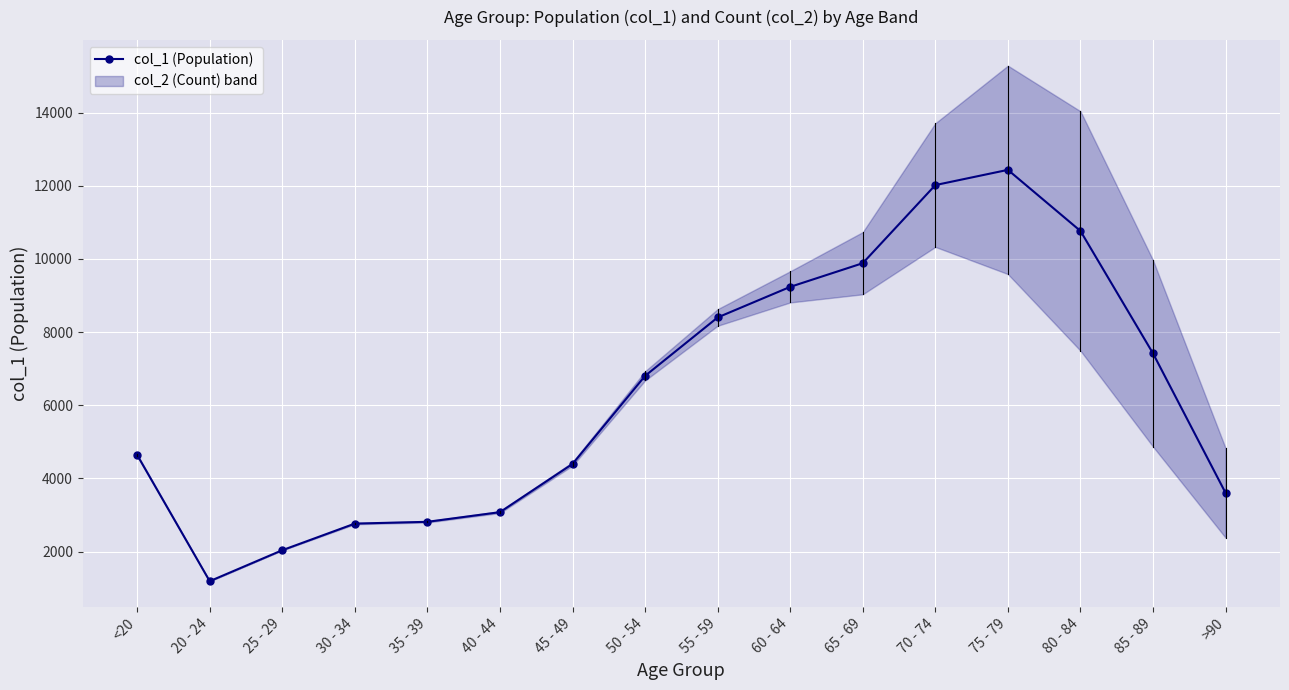

What is the minimum value shown in the chart?

1191